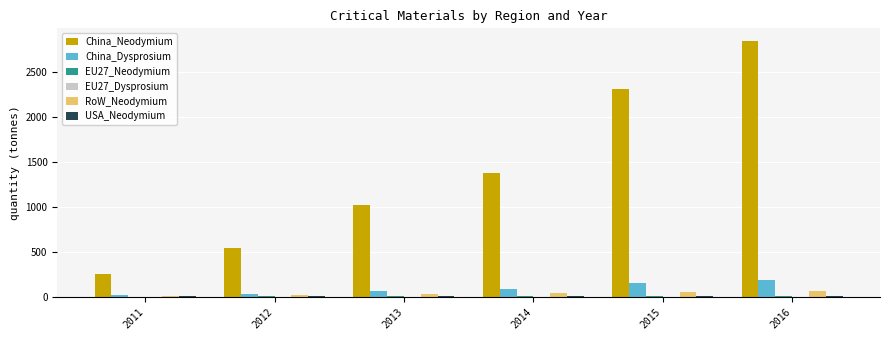

Does the chart contain stacked bars?

No